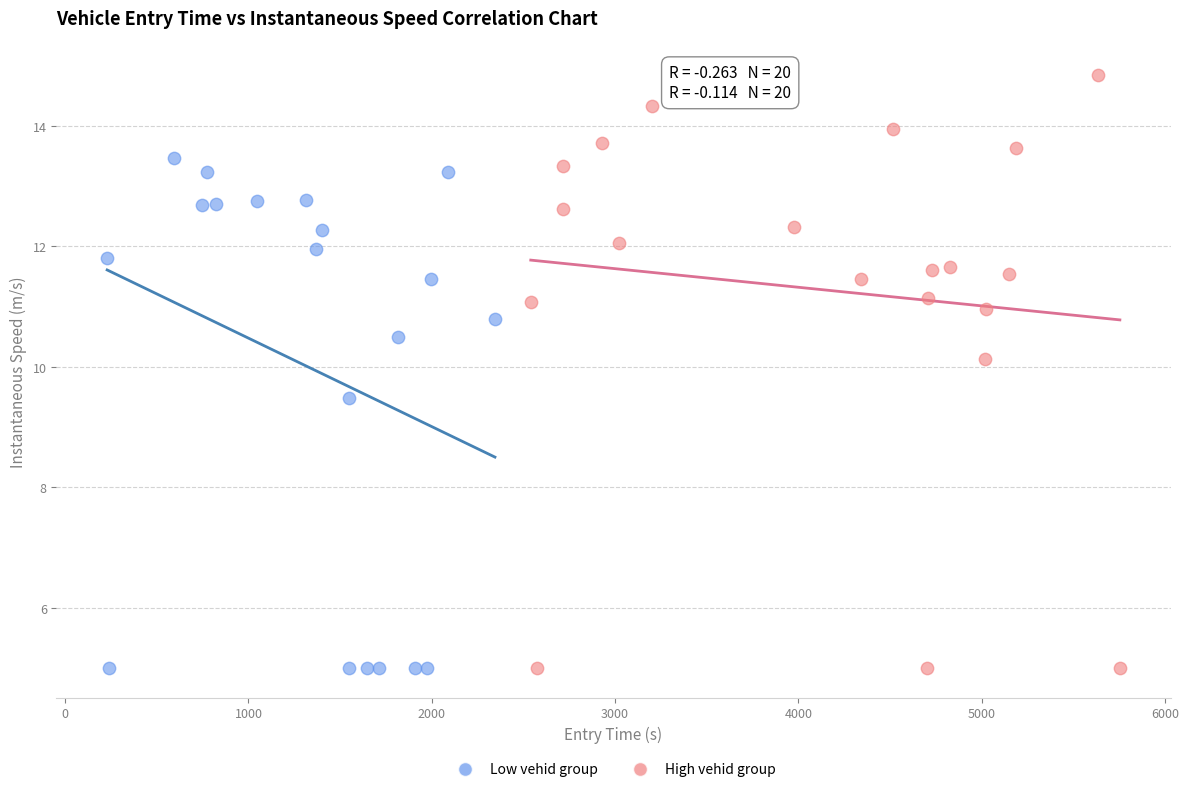

Which series reaches the maximum Y coordinate?

High vehid group